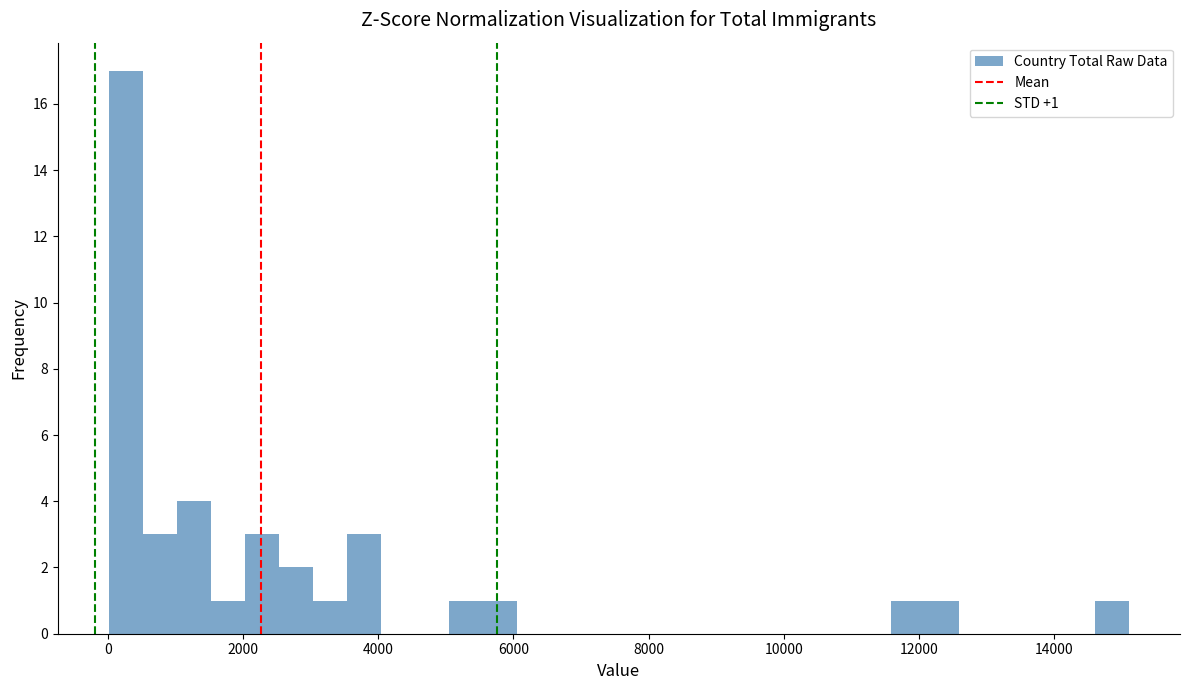

Around what value on the x-axis is the tallest bar? Give the approximate position of its centre, as read against the axis.

200